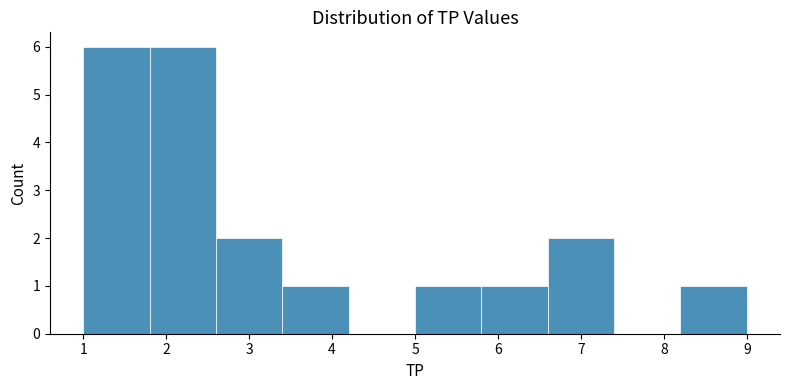

Reading left to right, list every bar in this chart as the range it spans on the x-axis followed by its height. The values are not printed on the chart, so give them approximately, as read against the axis.

1.0 to 1.8: 6
1.8 to 2.6: 6
2.6 to 3.4: 2
3.4 to 4.2: 1
4.2 to 5.0: 0
5.0 to 5.8: 1
5.8 to 6.6: 1
6.6 to 7.4: 2
7.4 to 8.2: 0
8.2 to 9.0: 1